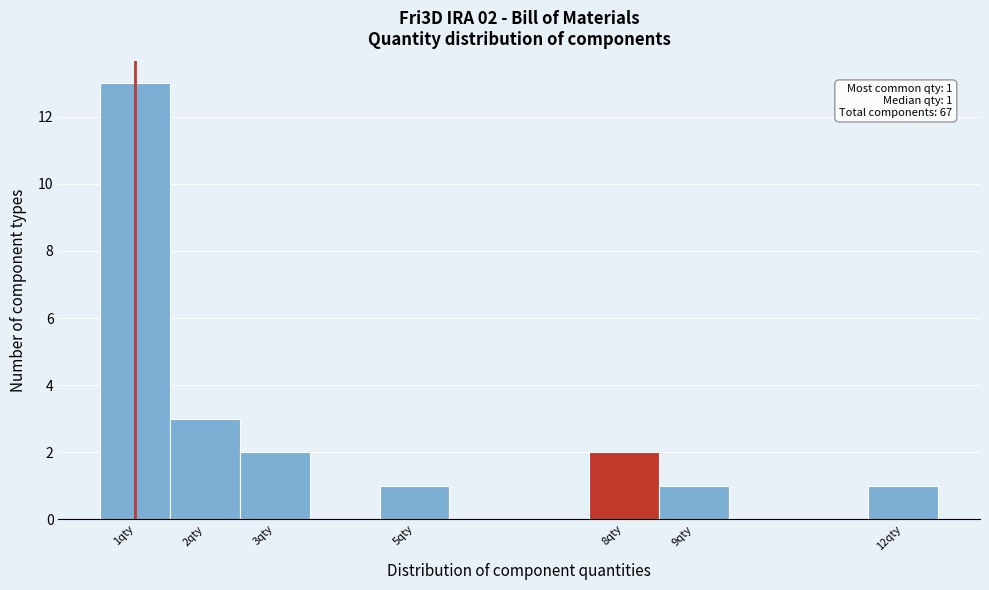

Which range on the x-axis has the tallest bar?

0.5 to 1.5